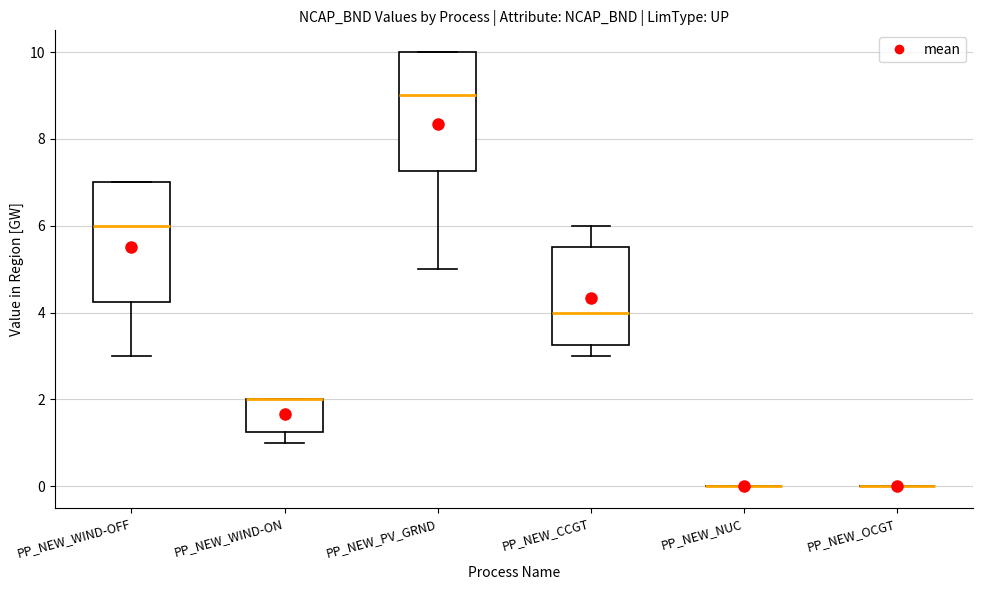

Reading left to right, read every box against the y-axis: the position of its median line, the range the box covers, and the ends of its whiskers. The values are not printed on the chart, so give them approximately, as read against the axis.

PP_NEW_WIND-OFF: median 6.0, box 4.2 to 7.0, whiskers 3.0 to 7.0
PP_NEW_WIND-ON: median 2.0 (drawn on the box's upper edge), box 1.2 to 2.0, whiskers 1.0 to 2.0
PP_NEW_PV_GRND: median 9.0, box 7.2 to 10.0, whiskers 5.0 to 10.0
PP_NEW_CCGT: median 4.0, box 3.2 to 5.6, whiskers 3.0 to 6.0
PP_NEW_NUC: box collapsed to a line at 0.0, whiskers 0.0 to 0.0
PP_NEW_OCGT: box collapsed to a line at 0.0, whiskers 0.0 to 0.0